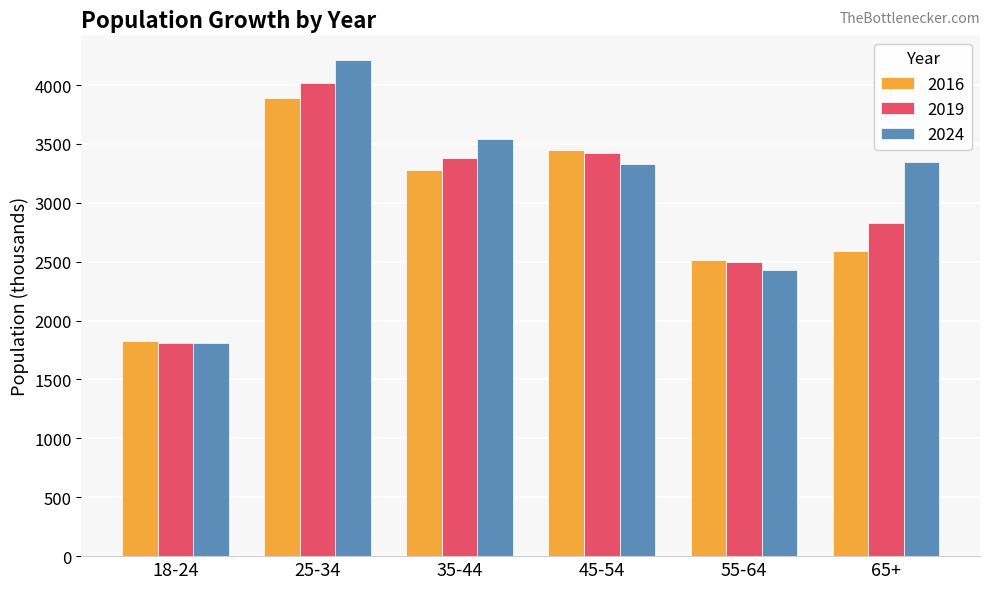

What is the label of the 1st bar from the right?

65+